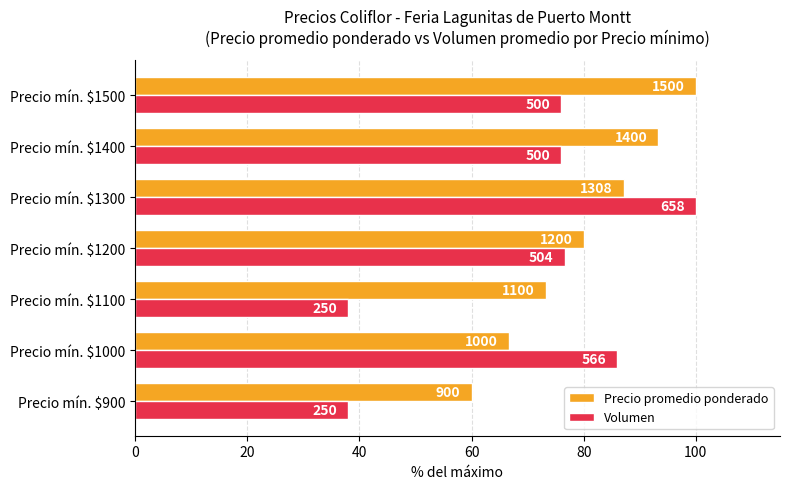

What are all the series names shown in the legend?

Precio promedio ponderado, Volumen